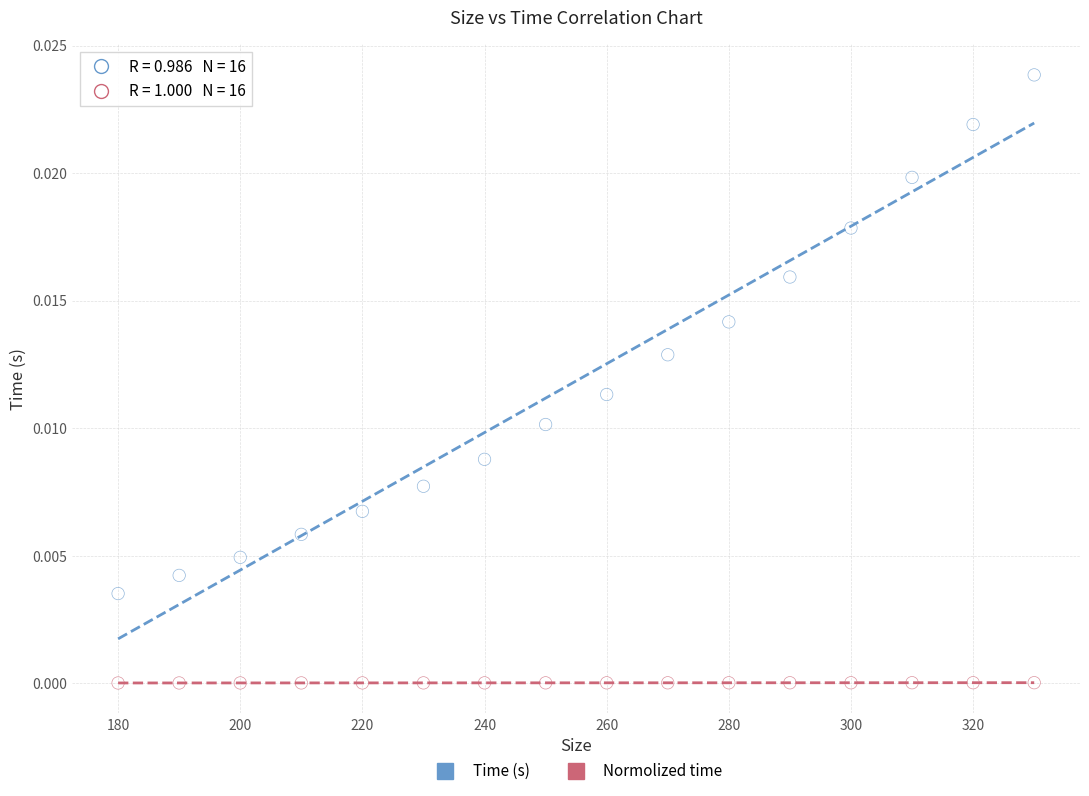

Across all data points, what is the range of X values (max minus min)?

150.0